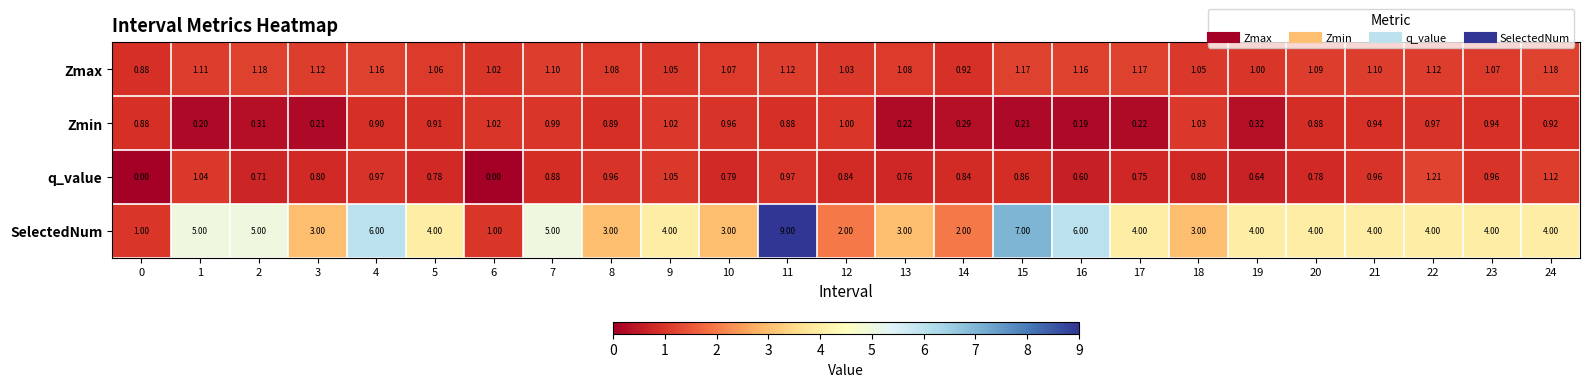

What is the difference between the highest and lowest values at 0?

1.0